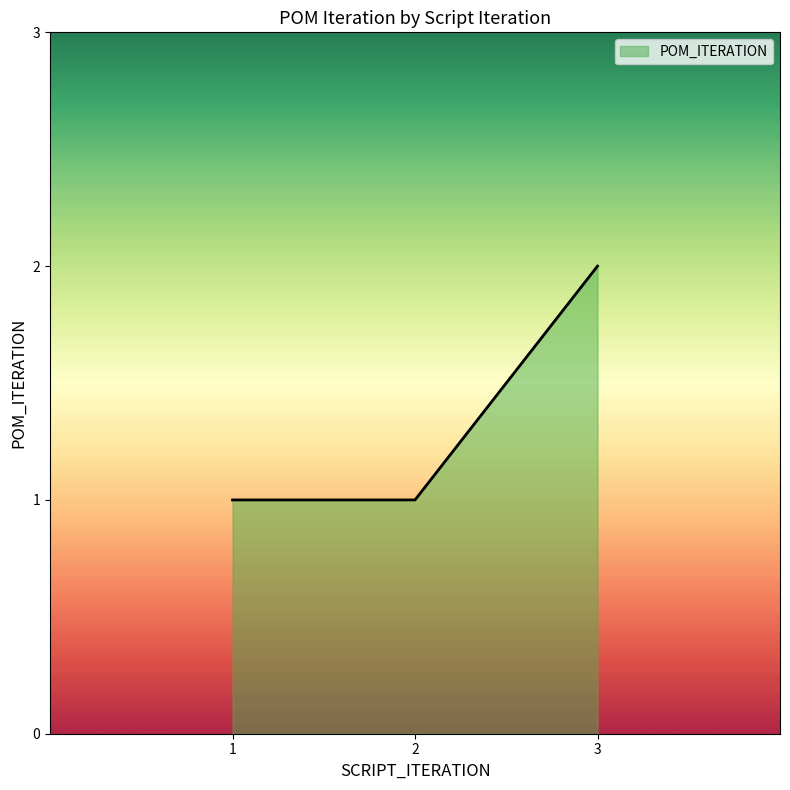

Which label corresponds to the largest value in the chart?

3